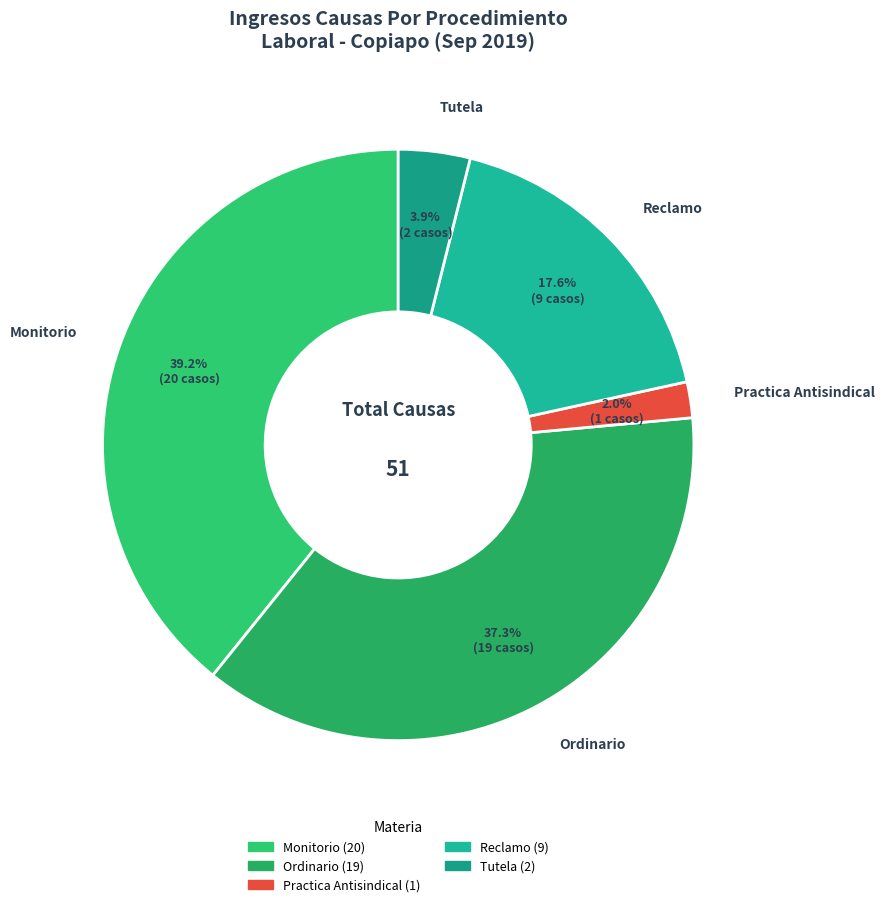

How many segments does this pie chart have?

5